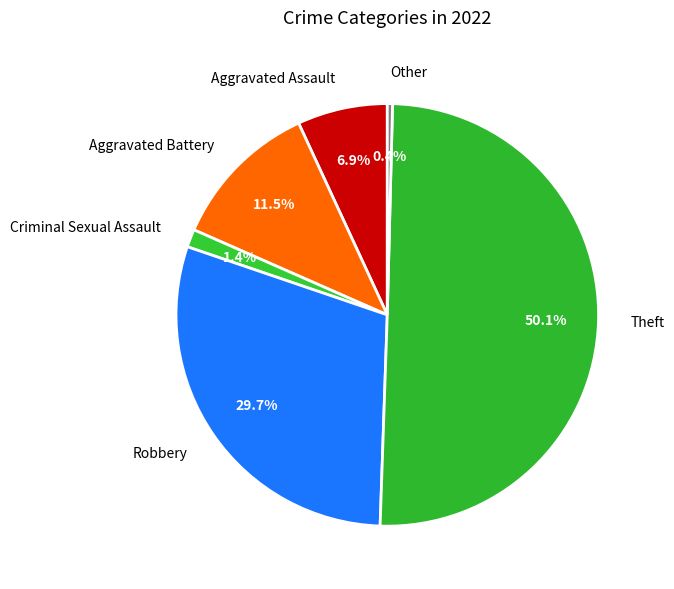

Does Other account for over 50% of the chart?

No